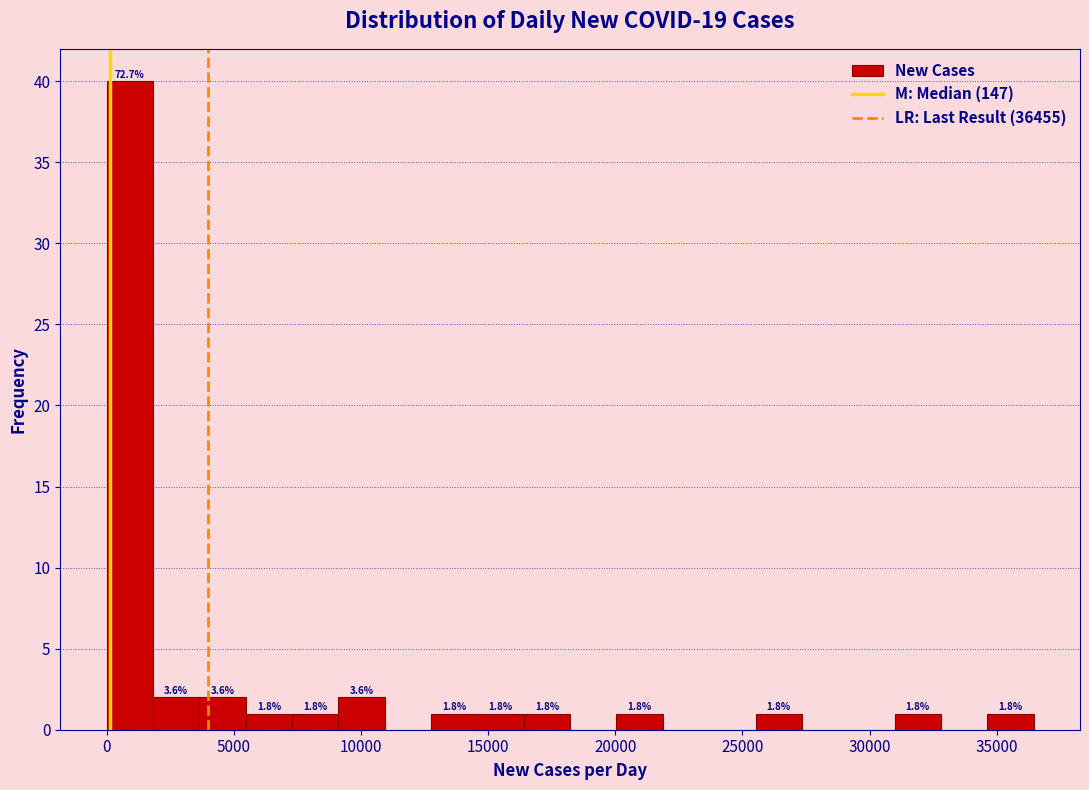

Read against the x-axis, roughly where is the centre of the tallest bar?

1000